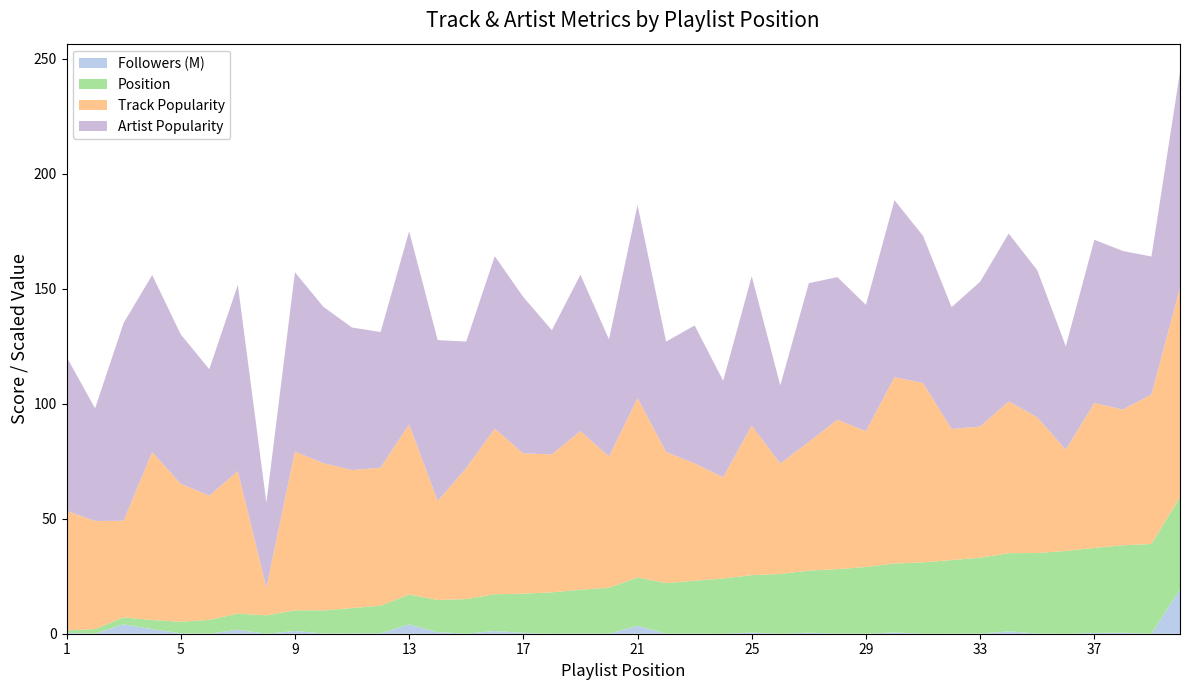

What is the highest value of the Followers (M) series?

19.4